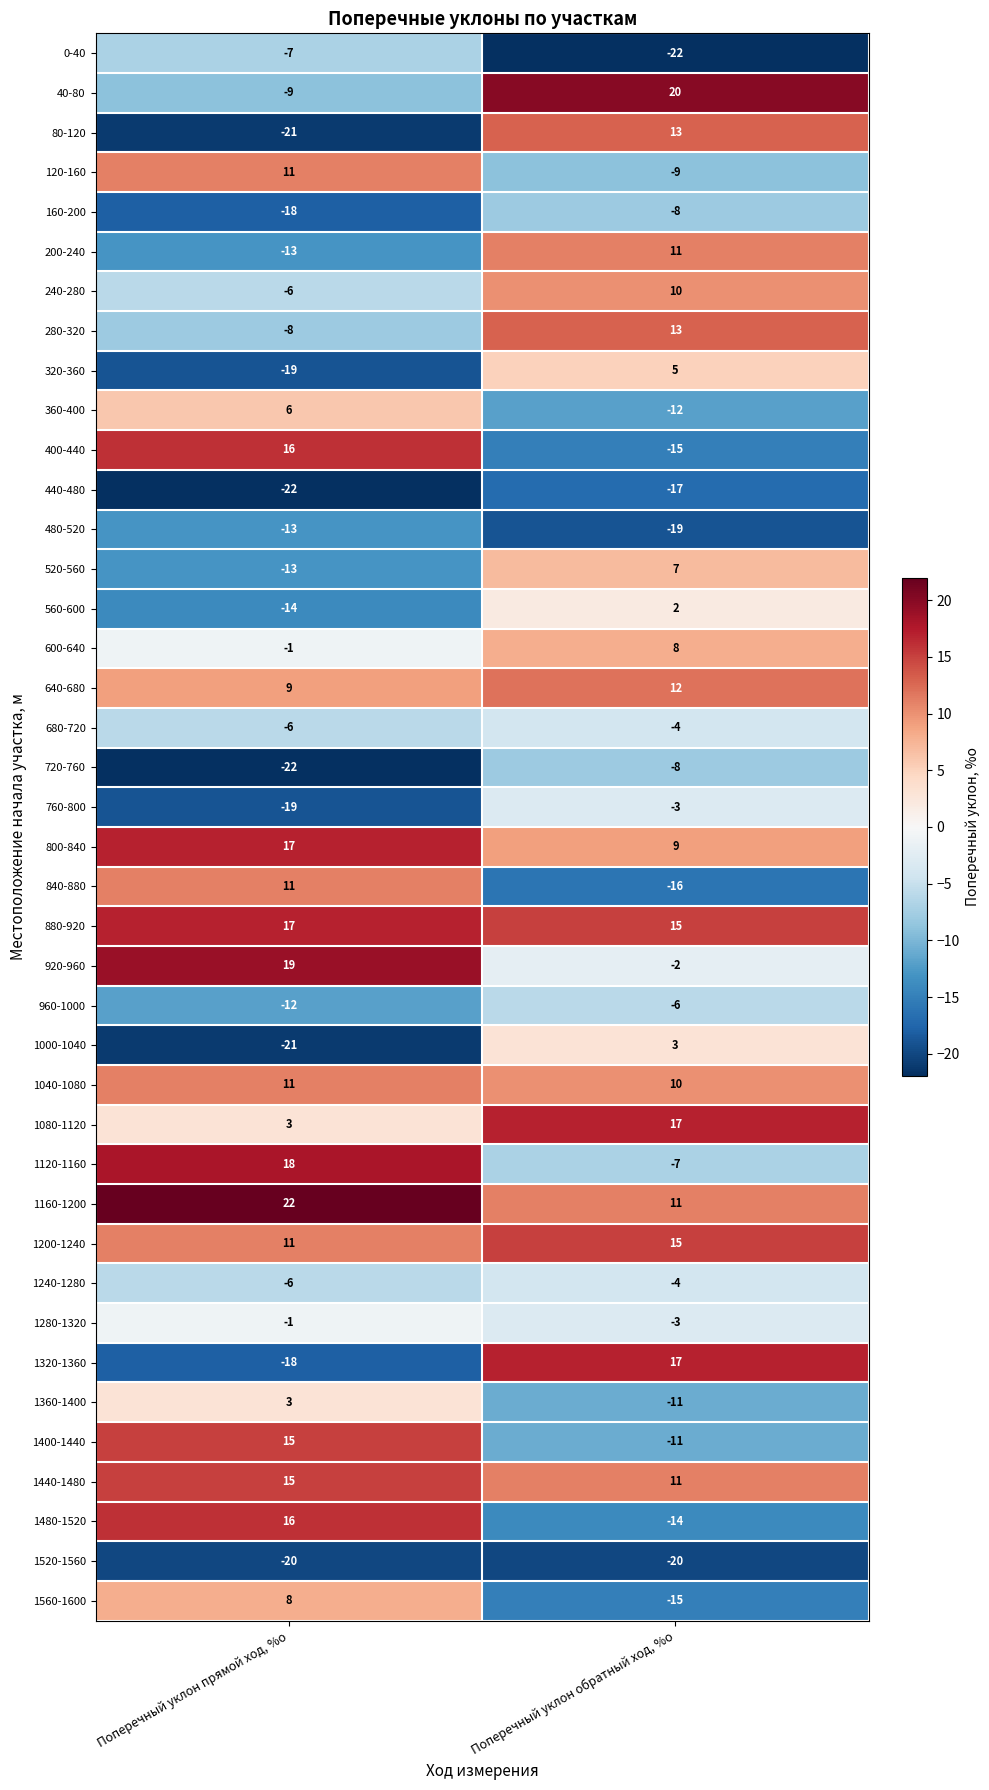

What is the spread (max minus min) of values at Поперечный уклон обратный ход, %о?

42